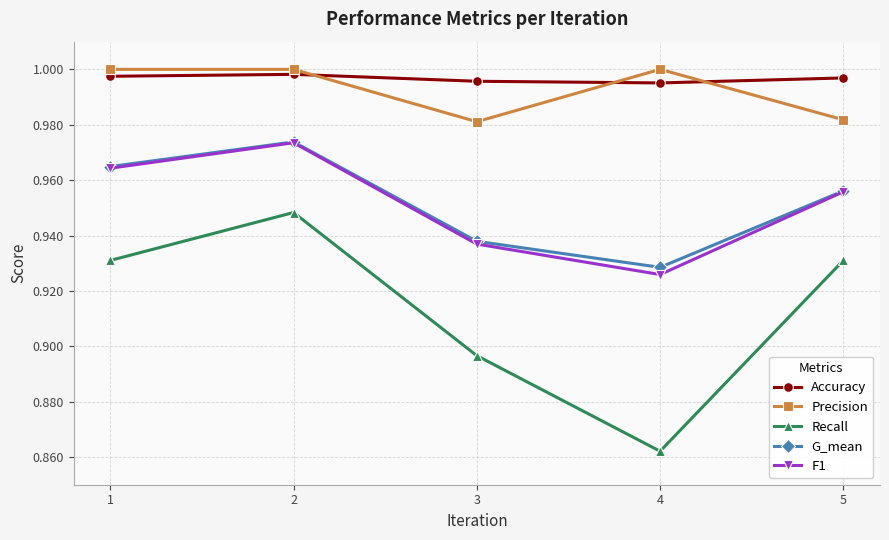

True or false: Precision and Recall cross at least once.

False